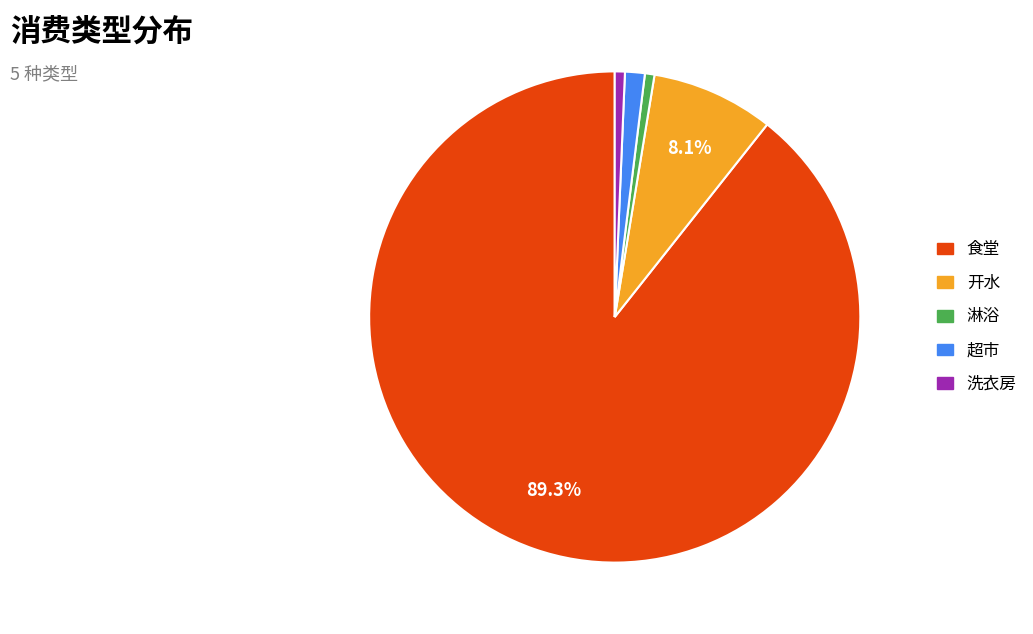

What portion of the pie excludes 开水?

91.9%